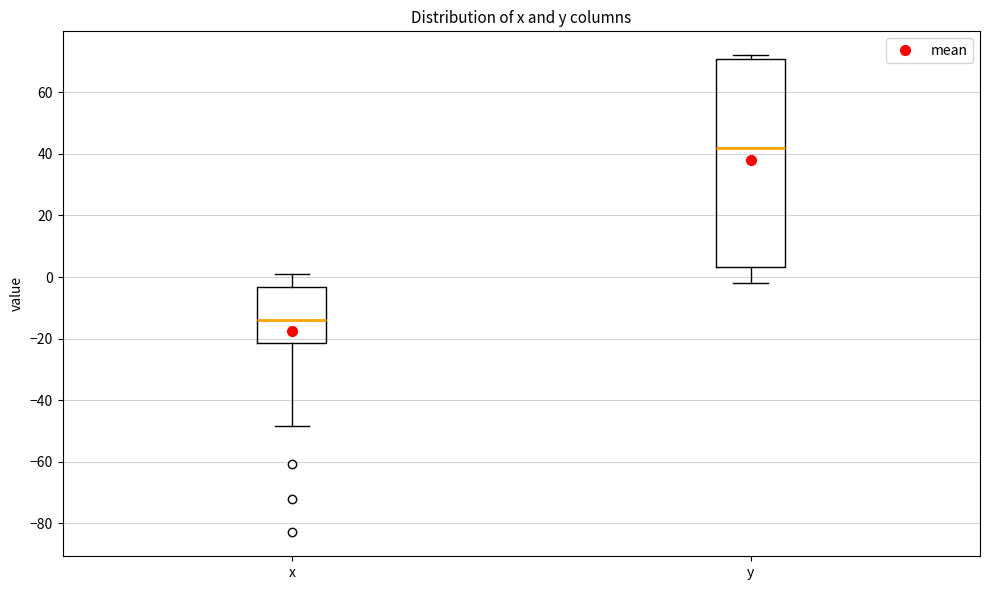

Which box's median line is the highest?

y